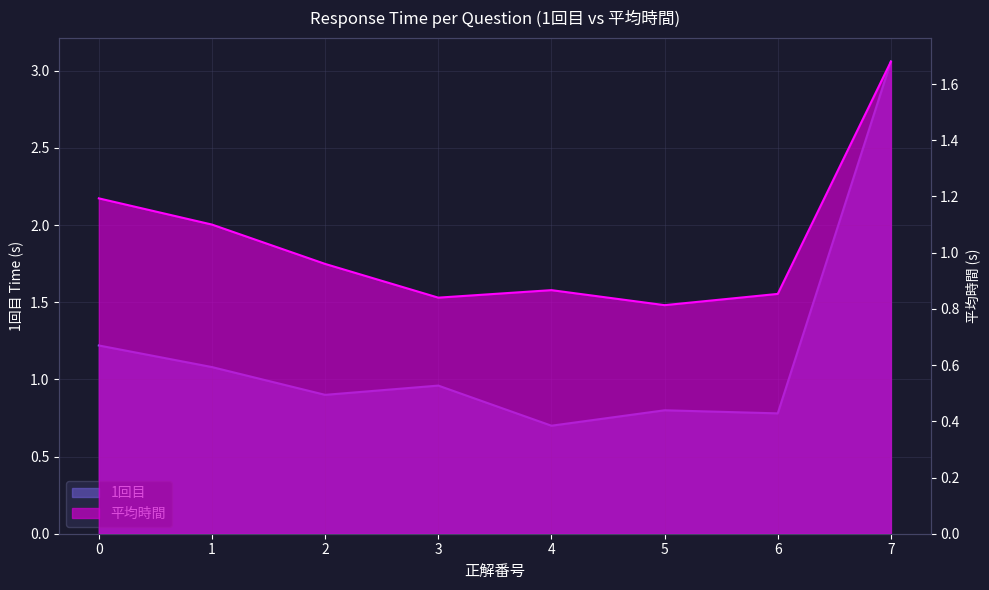

True or false: 平均時間 and 1回目 intersect in this chart.

True